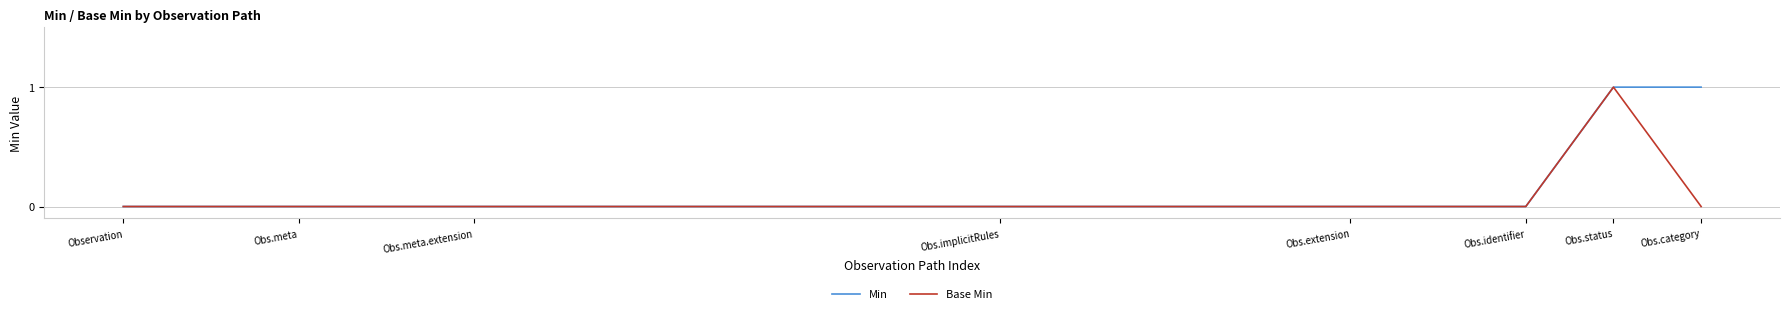

List the series in order of their overall mean, highest first.

Min, Base Min